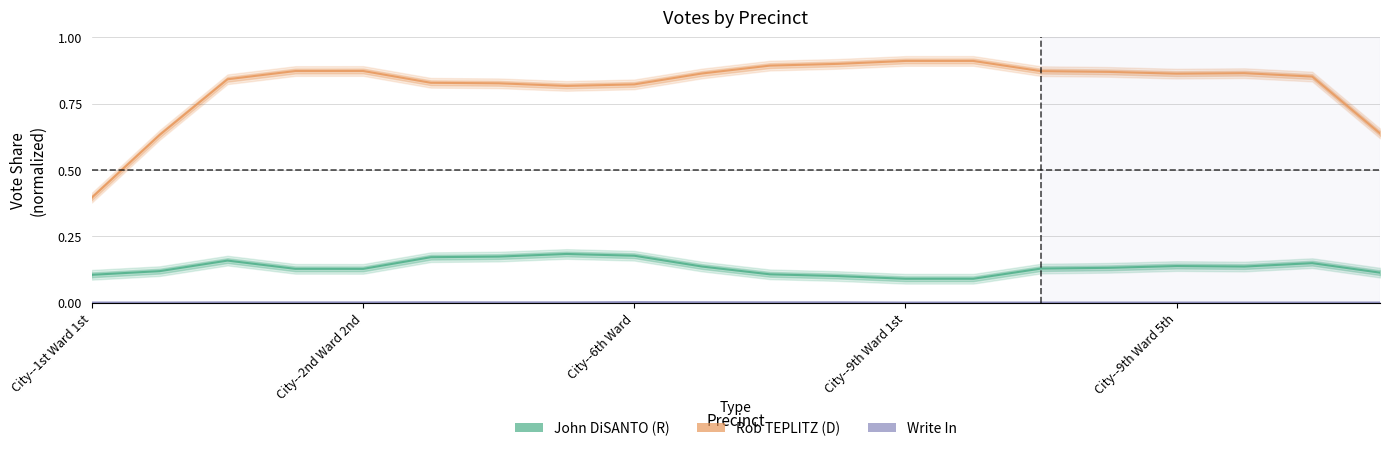

What is the average value of the John DiSANTO (R) series?

0.1